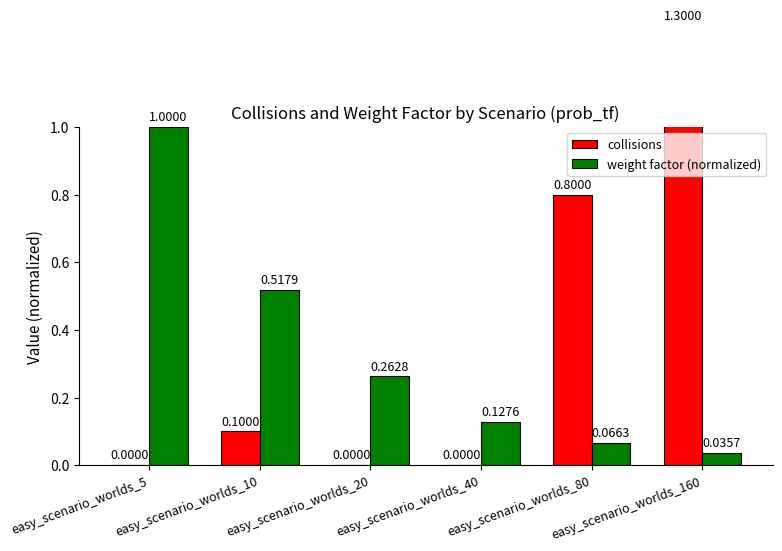

Reading left to right, transcribe all the data shown in this chart.

collisions: 0.0	0.1	0.0	0.0	0.8	1.3
weight factor (normalized): 1.0	0.5	0.3	0.1	0.1	0.0